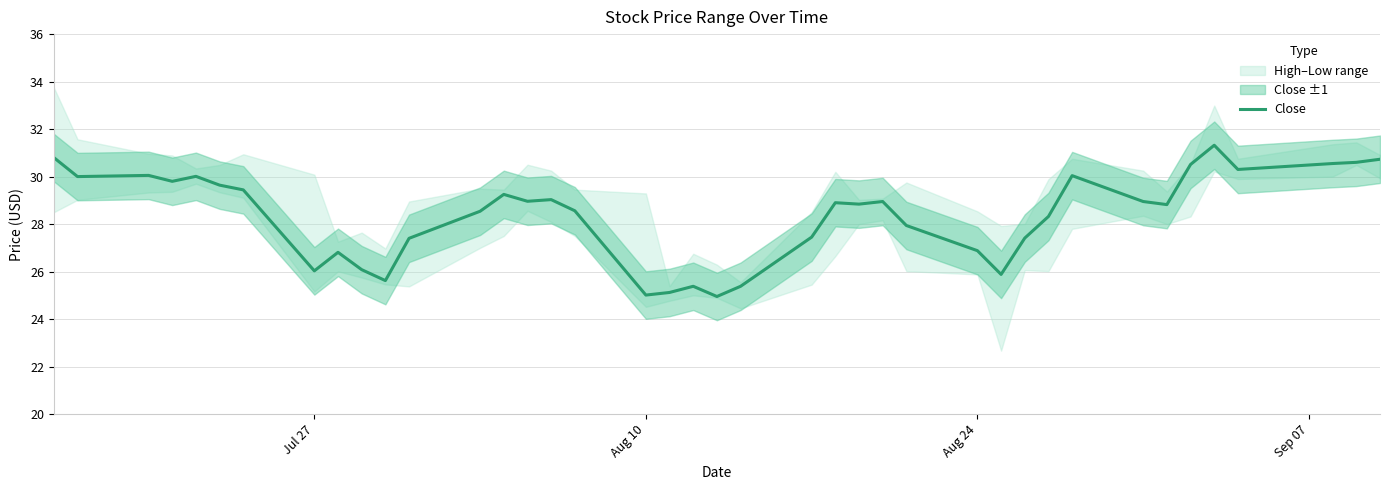

What is the maximum value shown in the chart?

31.3